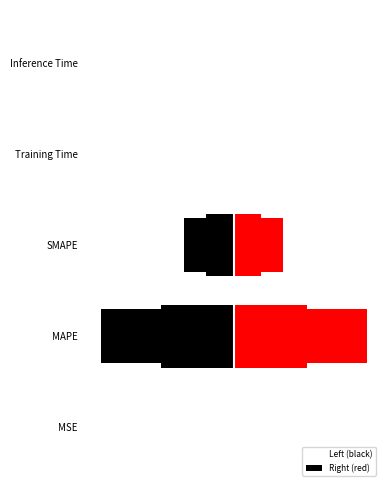

Reading left to right, transcribe all the data shown in this chart.

col_1_left: -0.0	-10.0	-3.7	-0.0	-0.0
col_1_right: 0.0	10.0	3.7	0.0	0.0